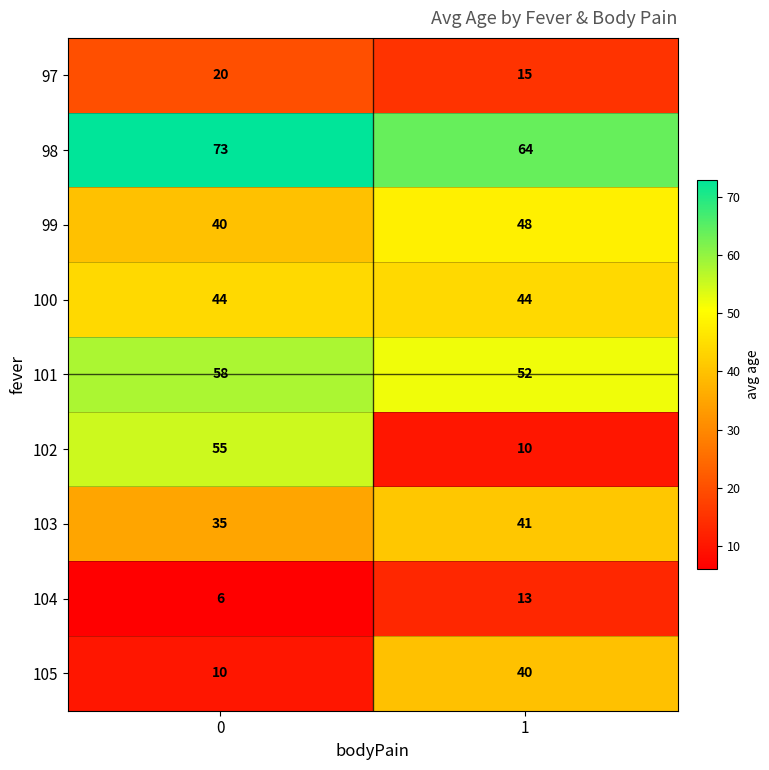

Reading left to right, extract all data points from this chart.

97: 0=20	1=15
98: 0=73	1=64
99: 0=40	1=48
100: 0=44	1=44
101: 0=58	1=52
102: 0=55	1=10
103: 0=35	1=41
104: 0=6	1=13
105: 0=10	1=40